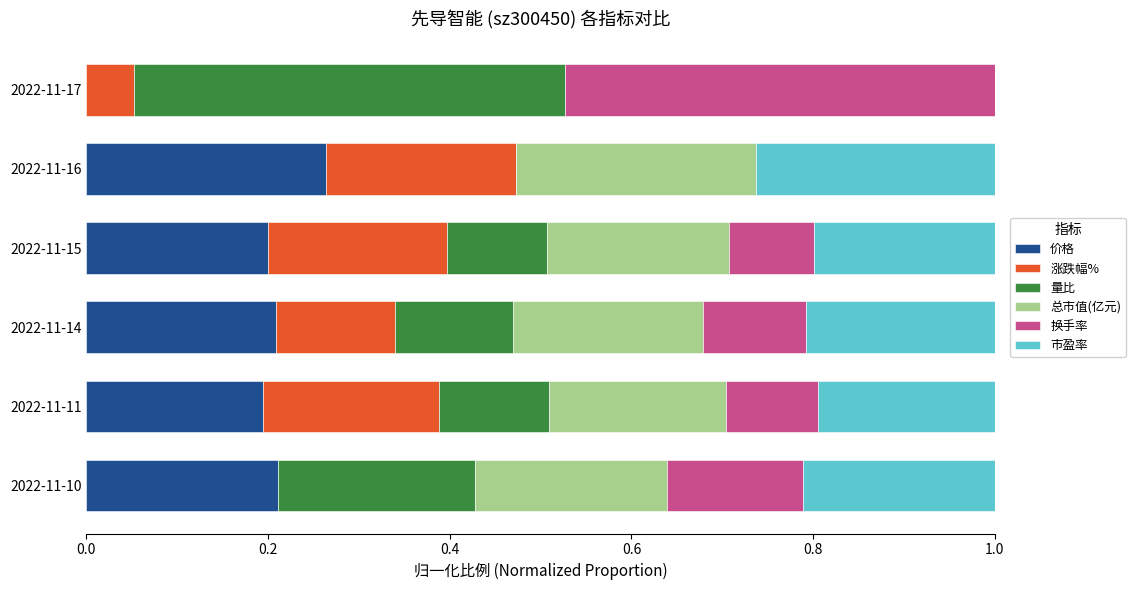

What is the total value across all series at 2022-11-17?

1.0